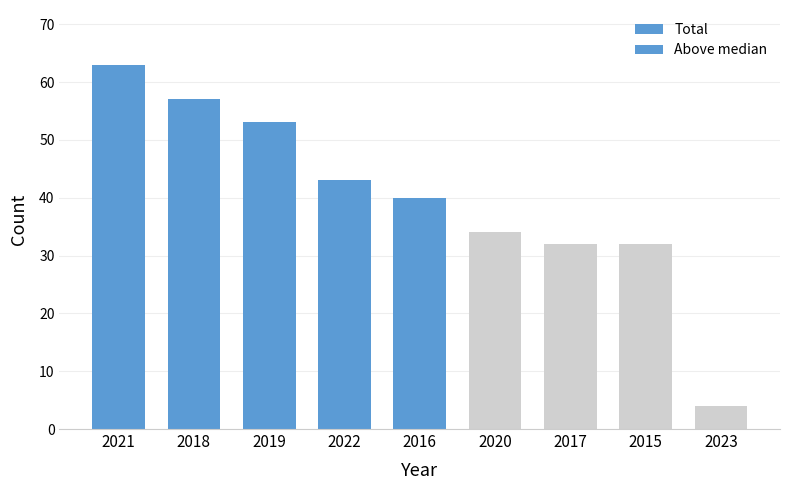

Between 2016 and 2020, which series saw the biggest shift?

Above median